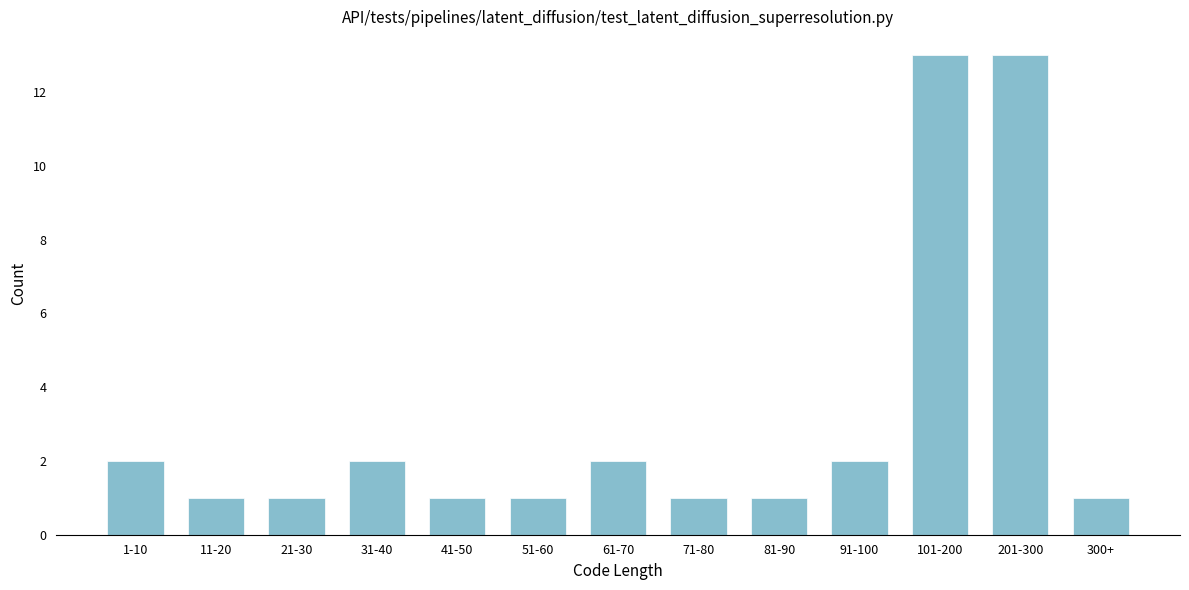

Reading left to right, what are all the values shown in this chart?

2	1	1	2	1	1	2	1	1	2	13	13	1